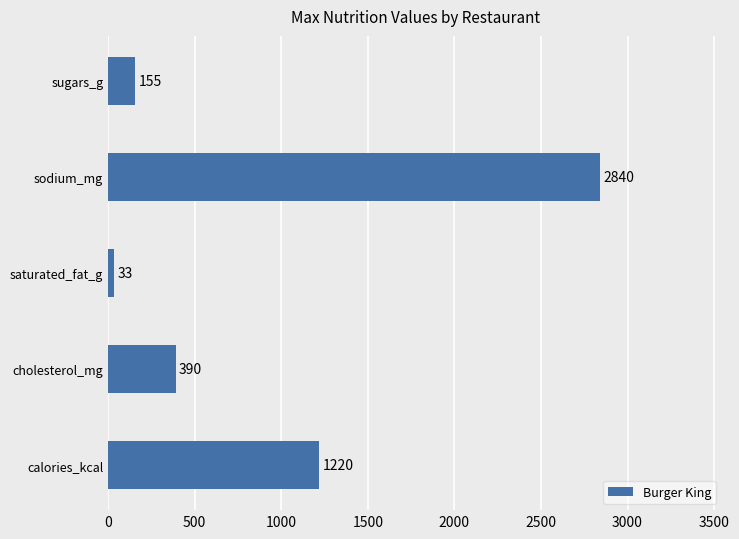

What is the difference between the second highest and second lowest values?

1065